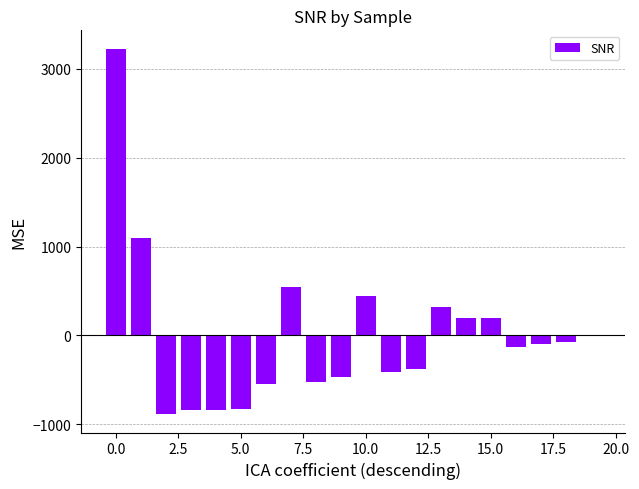

What is the greatest value displayed?

3229.4